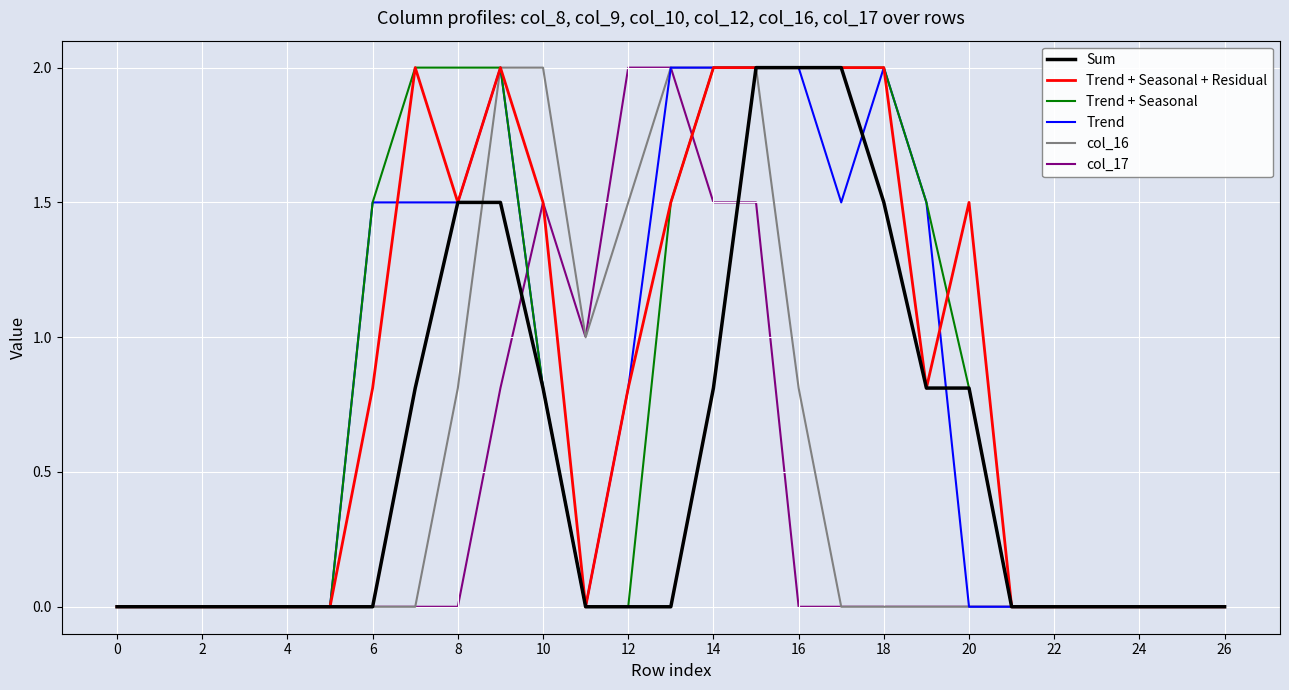

What is the greatest value displayed?

2.0